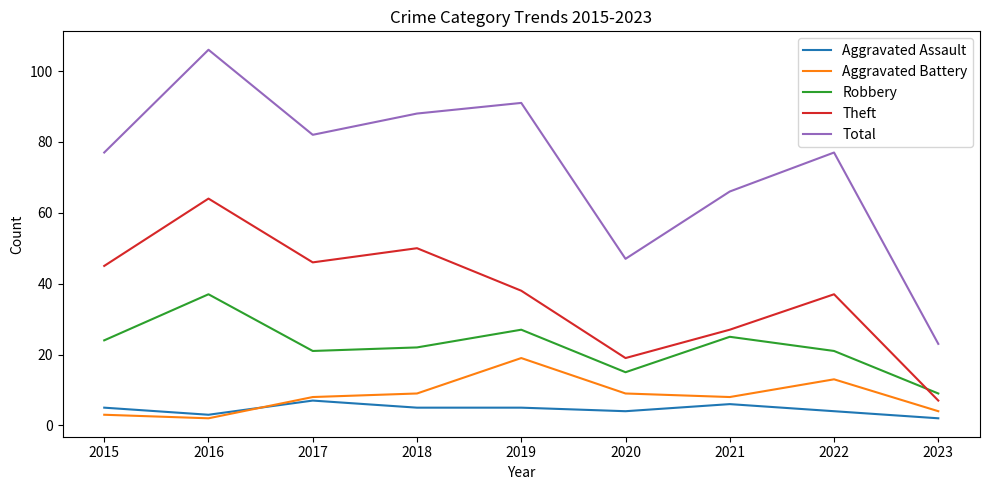

Where is the first local minimum for Total?

2017